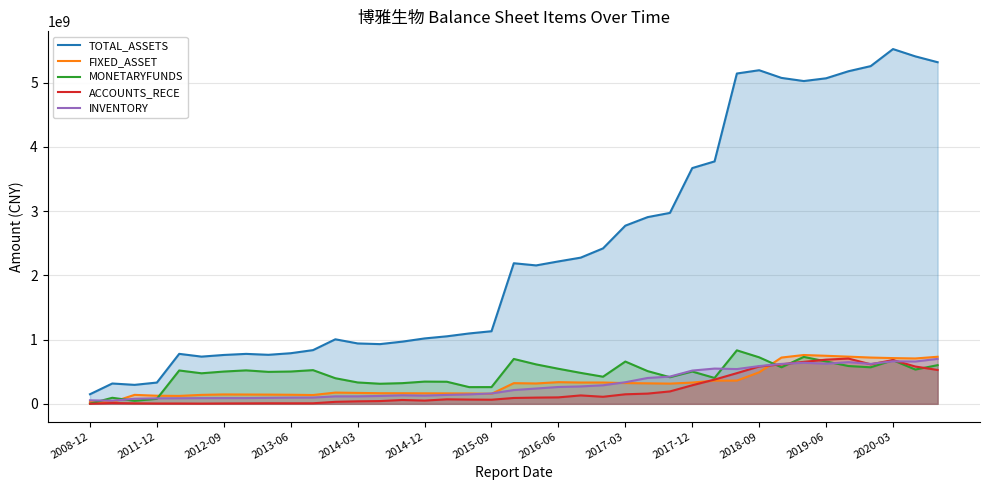

What is the sum of the INVENTORY values at 35 and 28?

1170128872.2